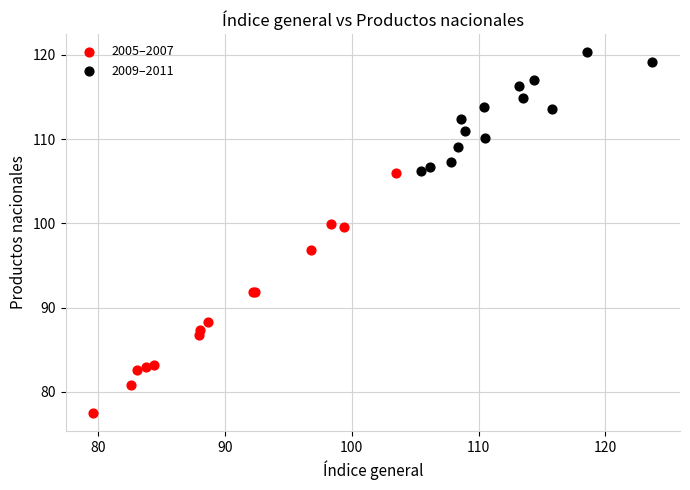

Which series reaches the minimum Y coordinate?

2005–2007